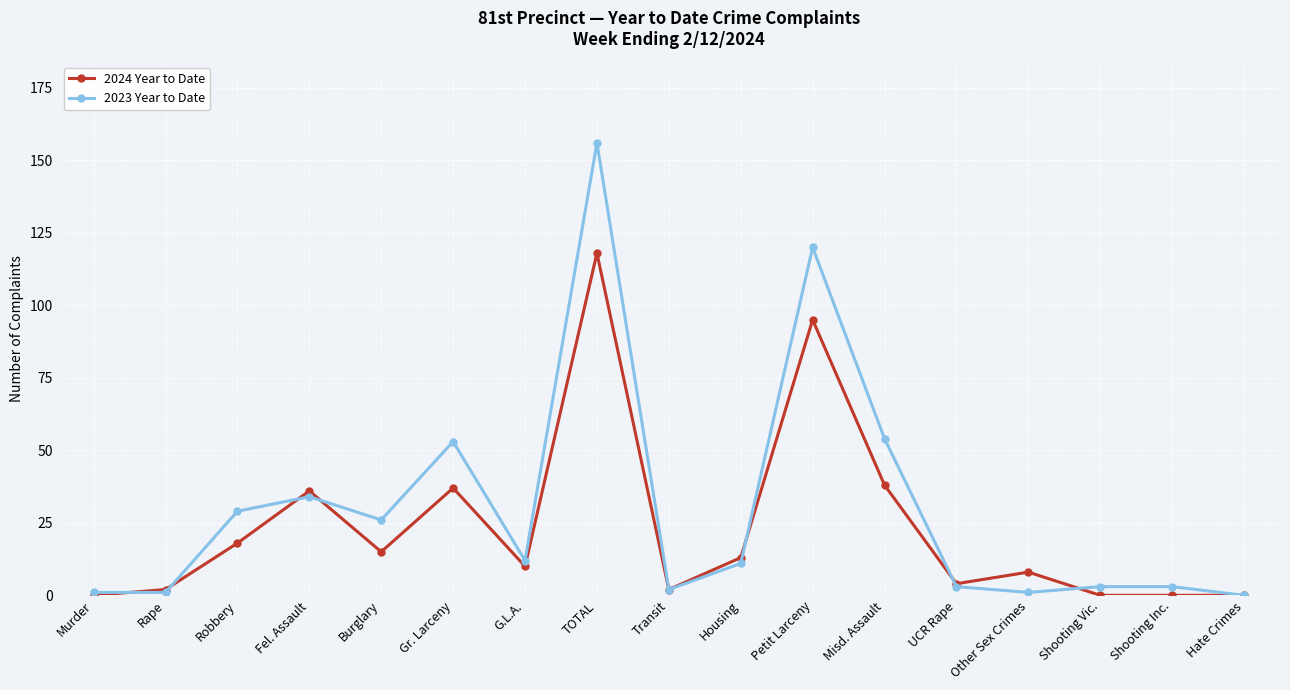

How many data points does each series have?

17